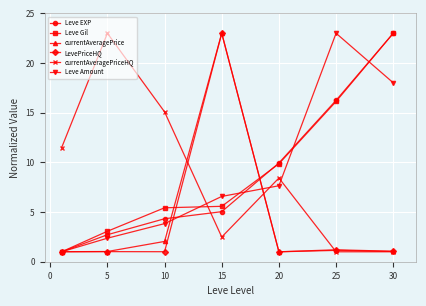

What is the smallest value displayed?

1.0